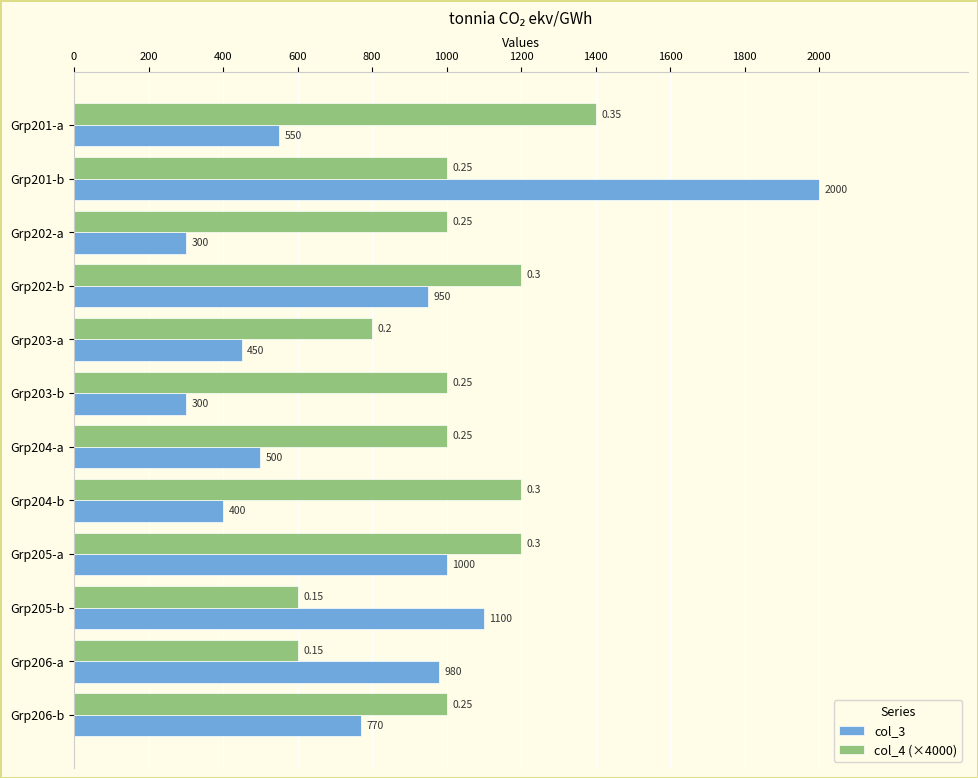

What is the total value across all series at Grp206-a?

1580